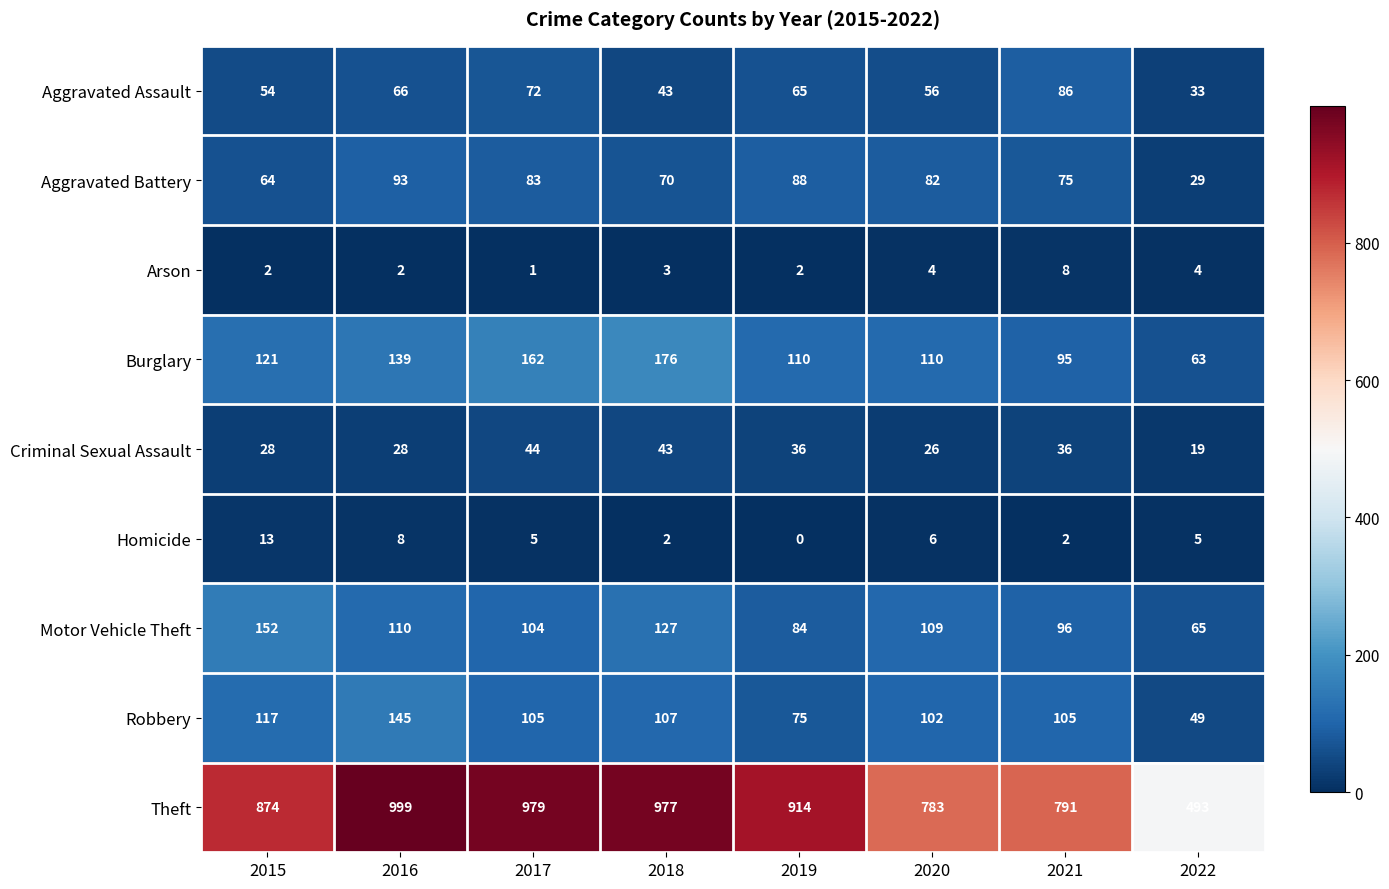

What is the sum of the Arson values at 2021 and 2019?

10